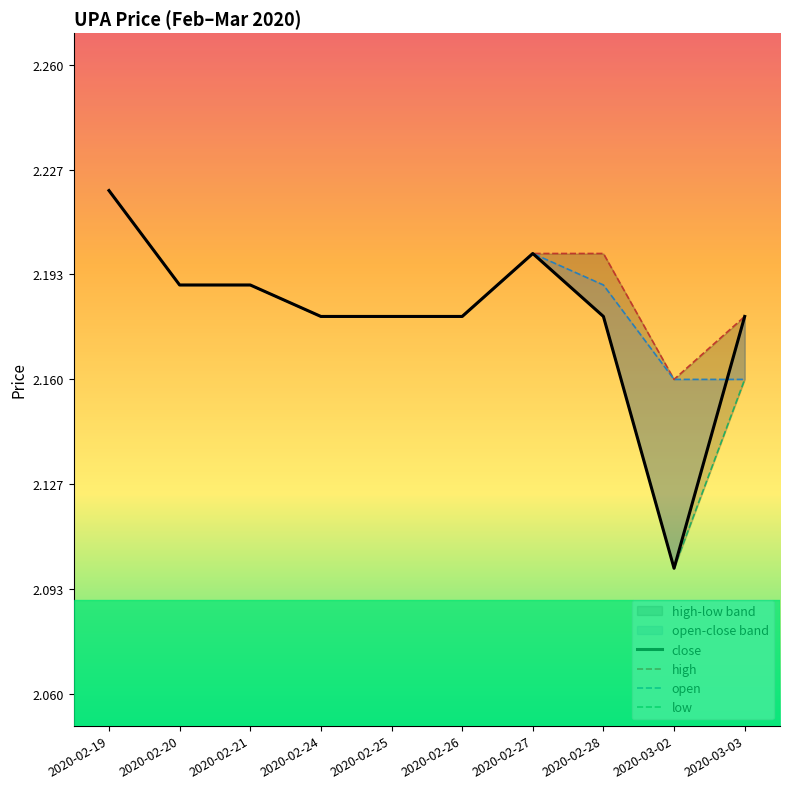

True or false: close has more than 0 points higher than both neighbors.

True